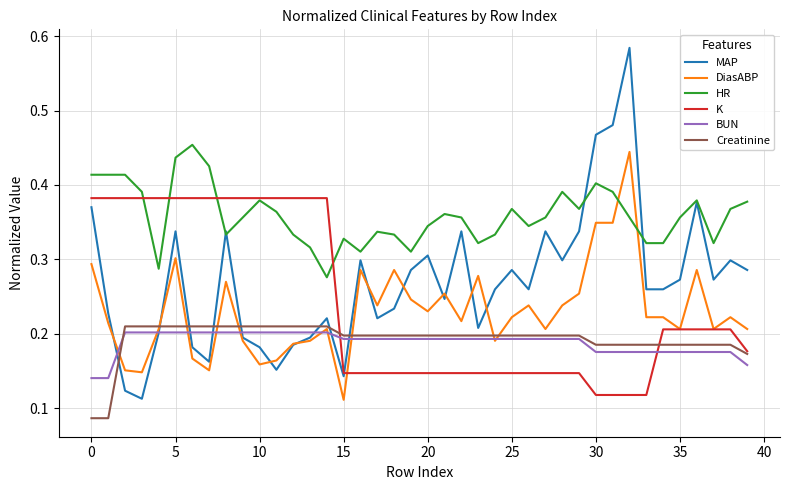

What is the sum of all Creatinine values?

7.7